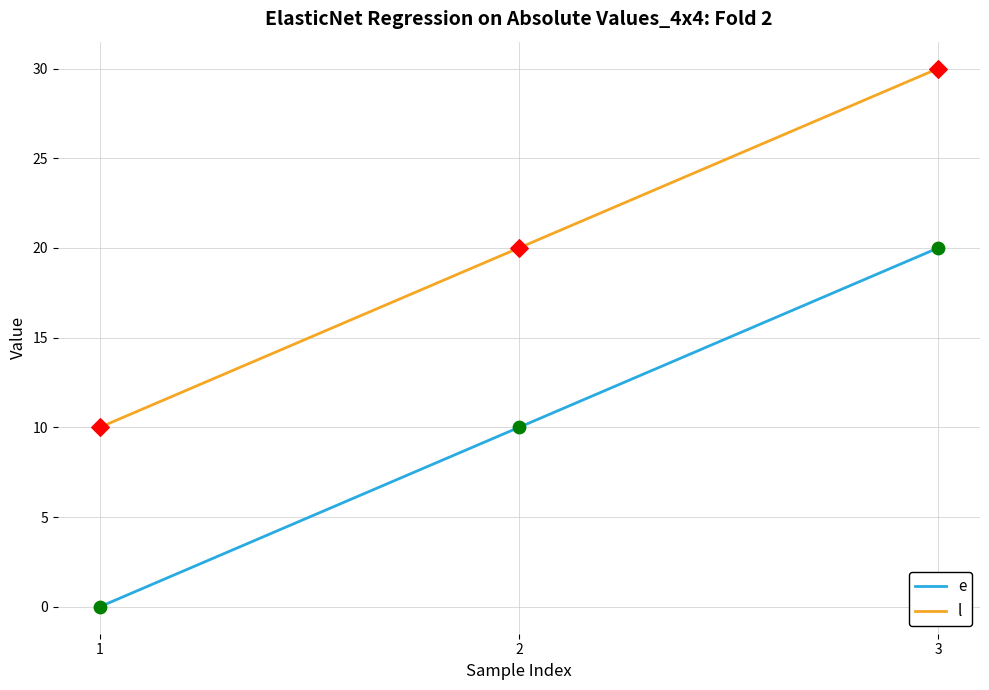

What are all the series names shown in the legend?

e, l